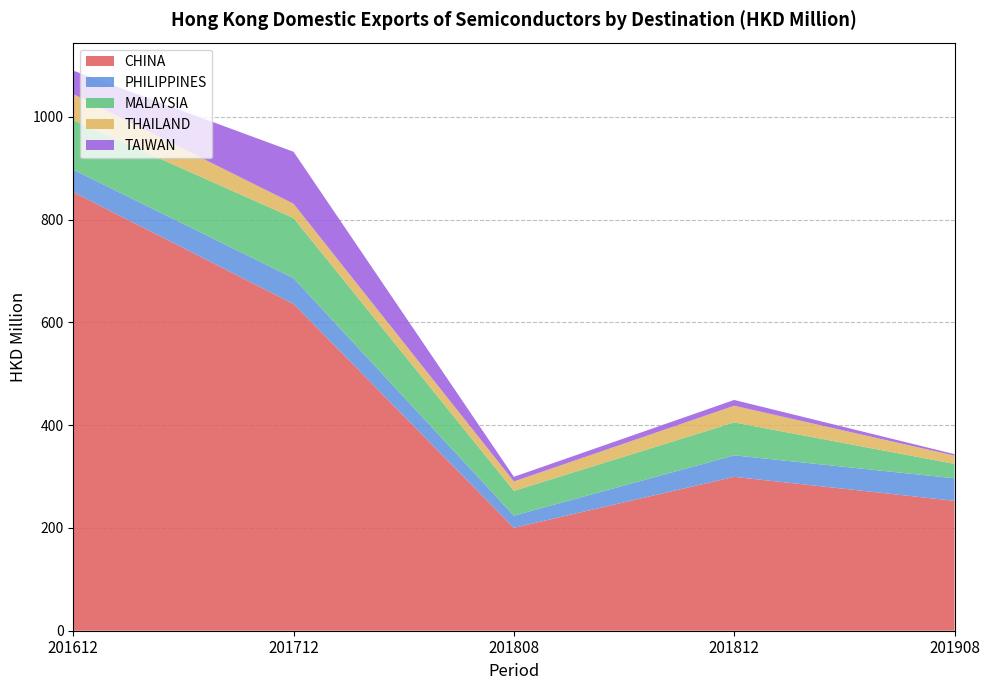

Reading left to right, list all the values displayed in this chart.

CHINA: 853.6	636.0	200.3	299.5	252.8
PHILIPPINES: 43.6	50.0	23.6	41.8	43.8
MALAYSIA: 96.6	117.0	48.2	64.1	28.1
THAILAND: 50.5	27.8	18.3	32.5	16.1
TAIWAN: 45.7	101.2	9.0	11.2	2.8